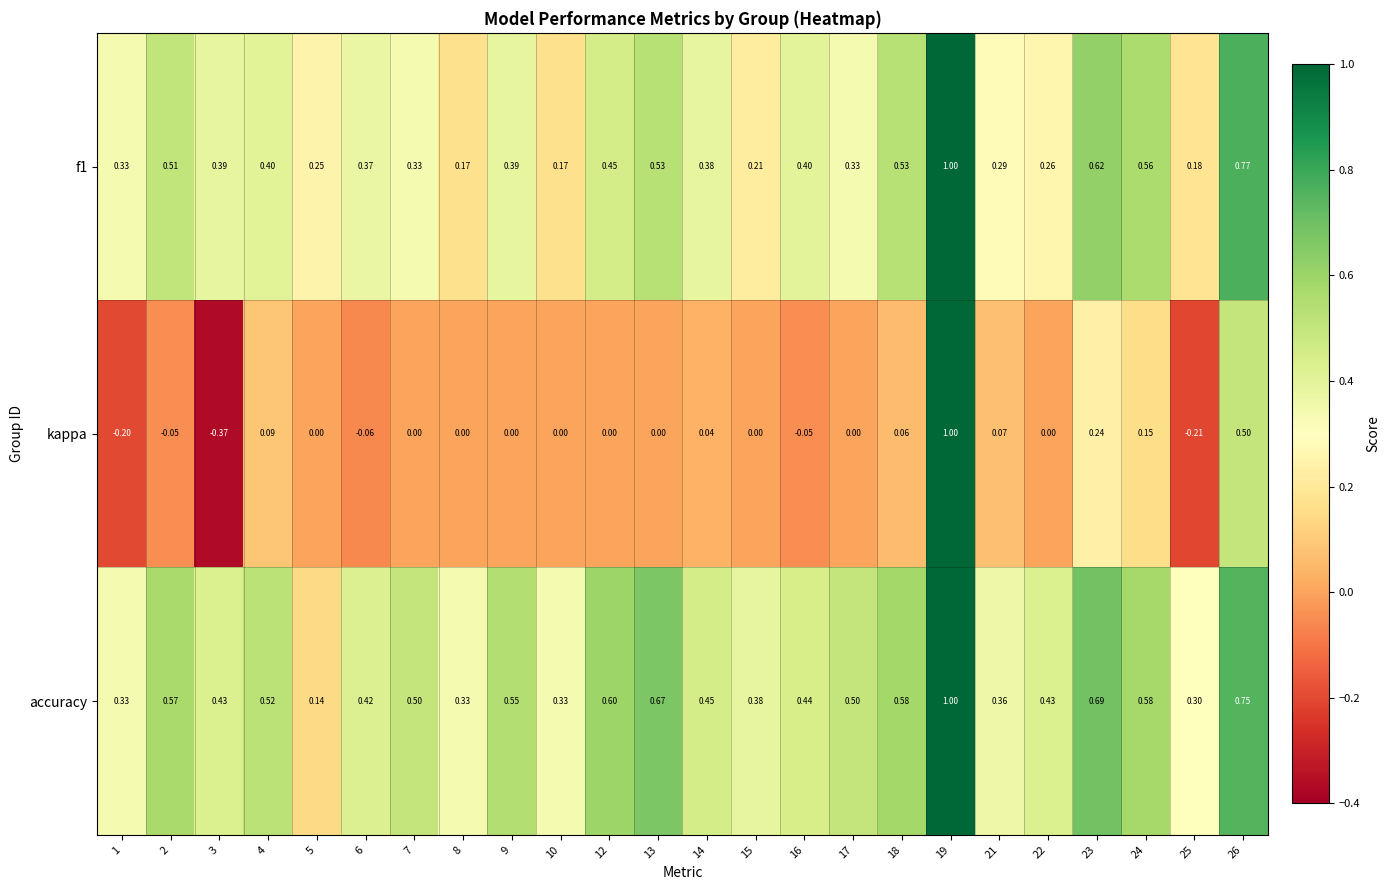

How many categories are shown in the chart?

24